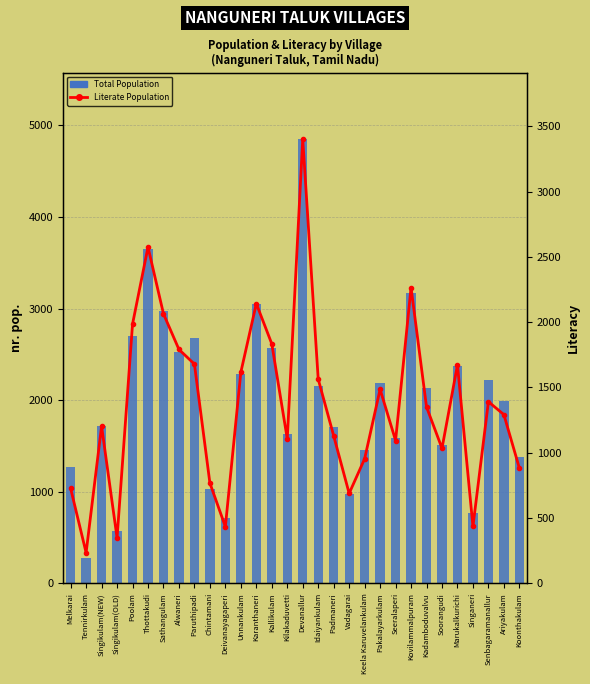

Is it true that TOT_P equals 2136 at Kadamboduvalvu?

True